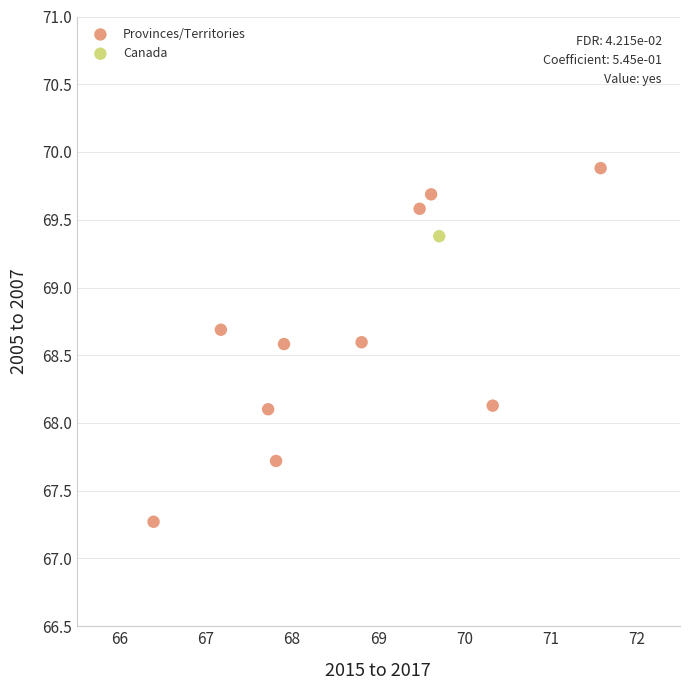

What are all the series names shown in the legend?

Provinces/Territories, Canada